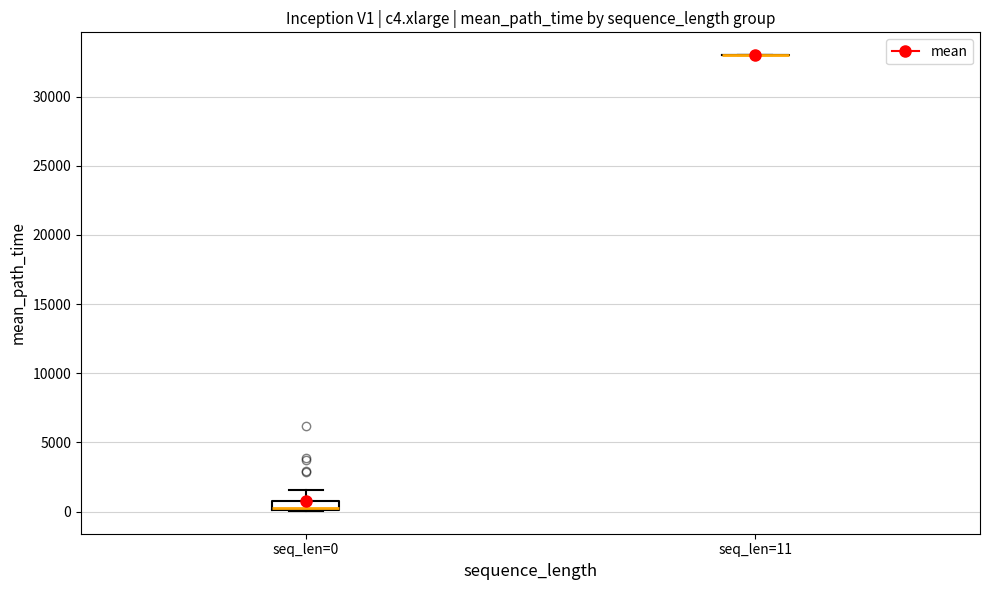

Which box is the tallest, from its lower edge to its upper edge?

seq_len=0